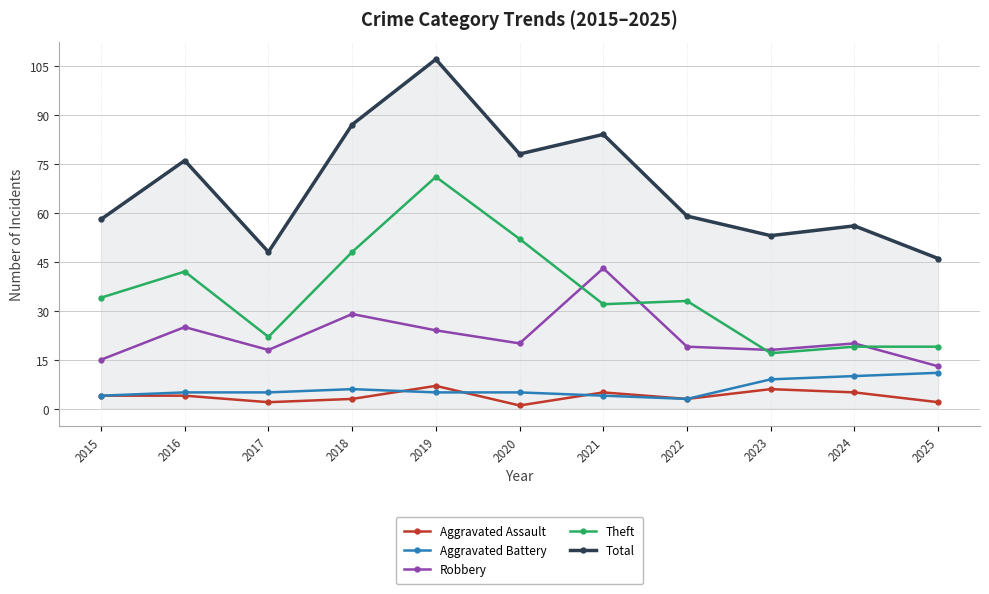

True or false: Theft has more than 0 interior local peaks.

True